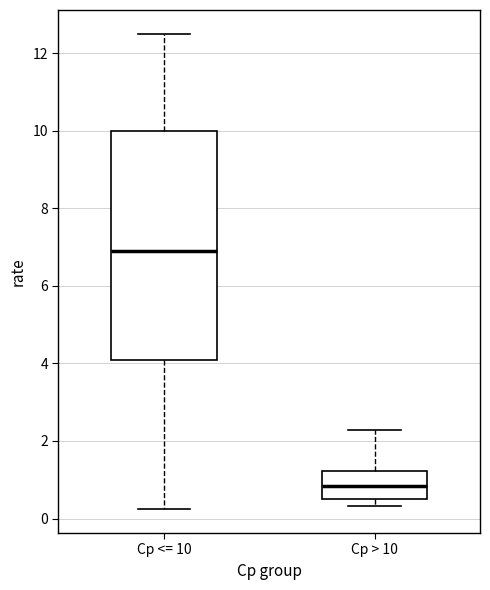

Where is the lower edge of the box for Cp <= 10 on the y-axis? The values are not printed on the chart, so give them approximately, as read against the axis.

4.0